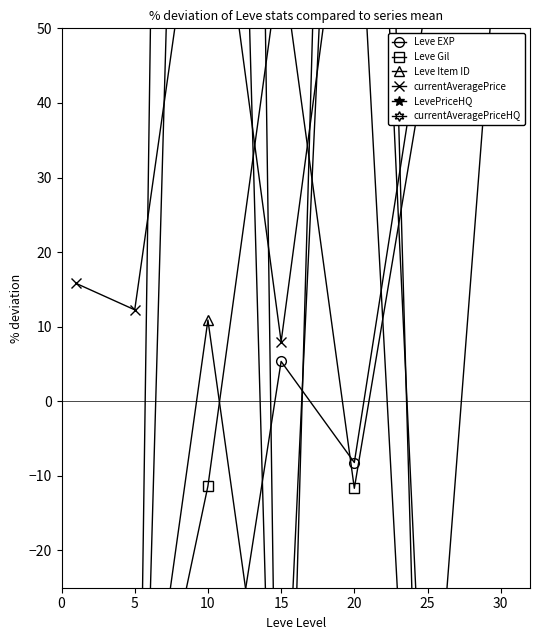

How many positive values does the currentAveragePriceHQ series have?

1